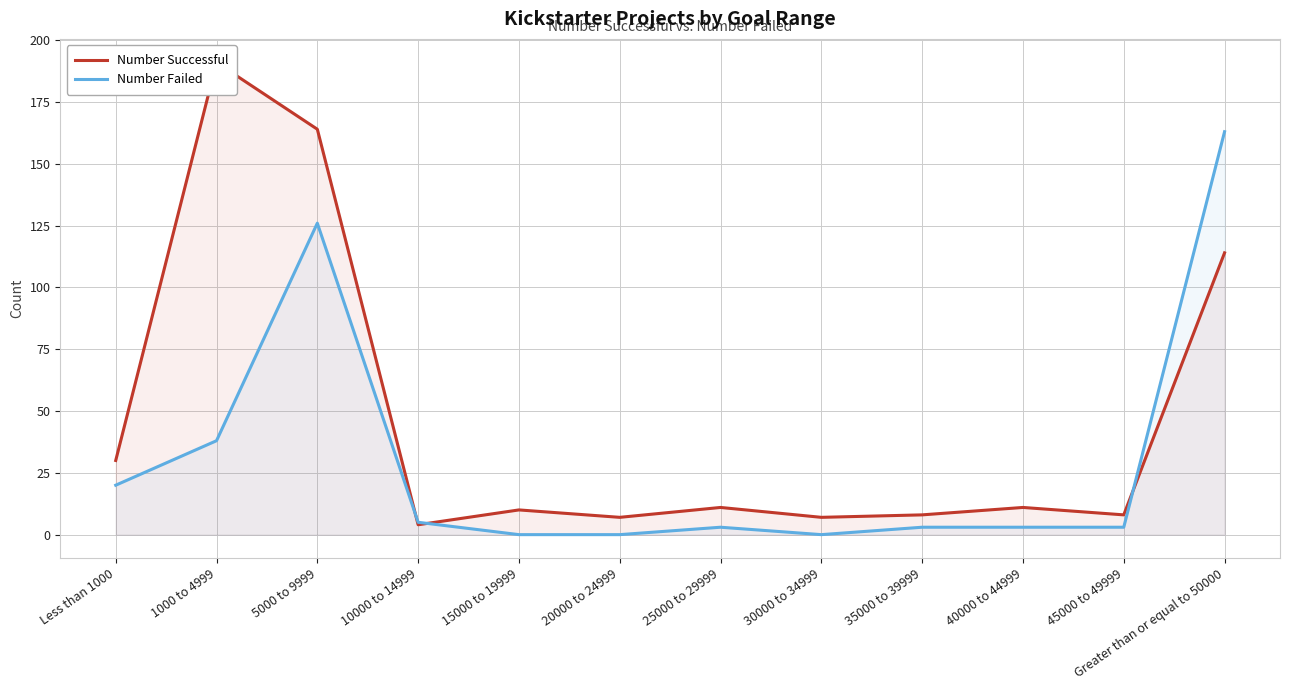

What is the sum of all Number Successful values?

565